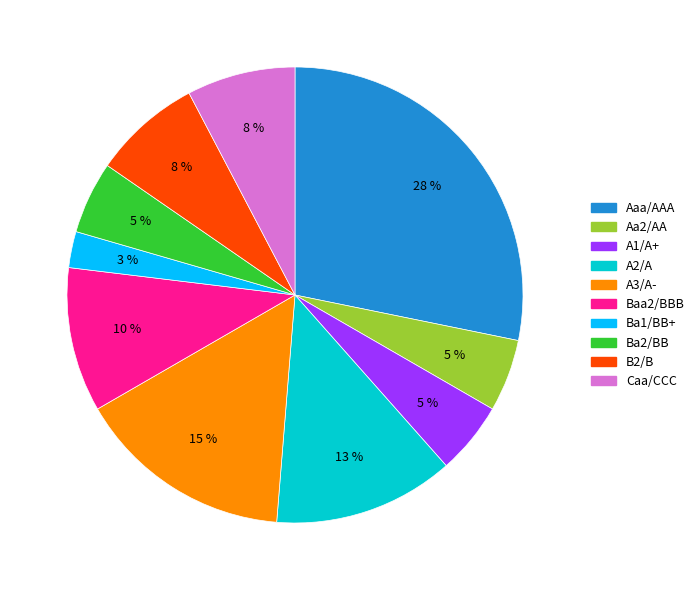

Is the sum of A2/A and A1/A+ greater than half?

No